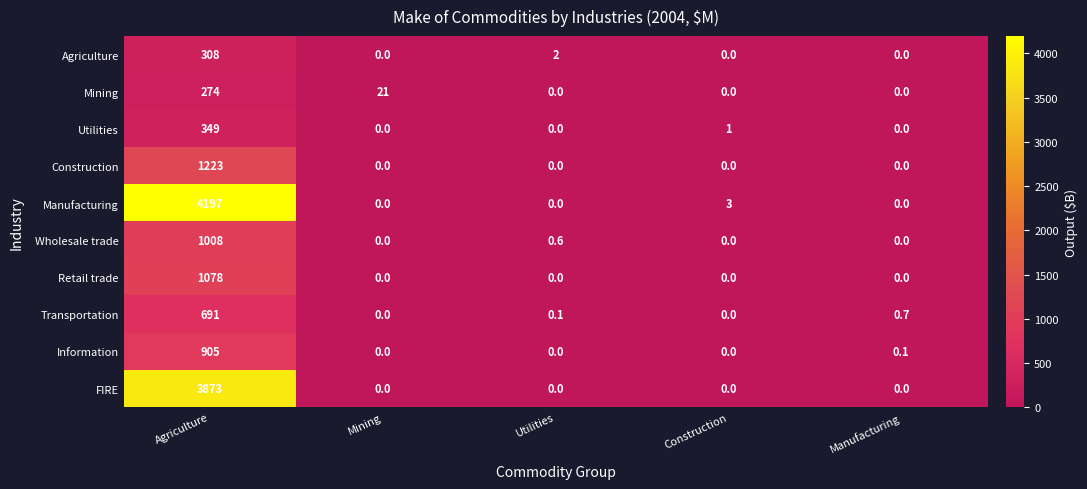

What is the sum of all Utilities values?

350.0